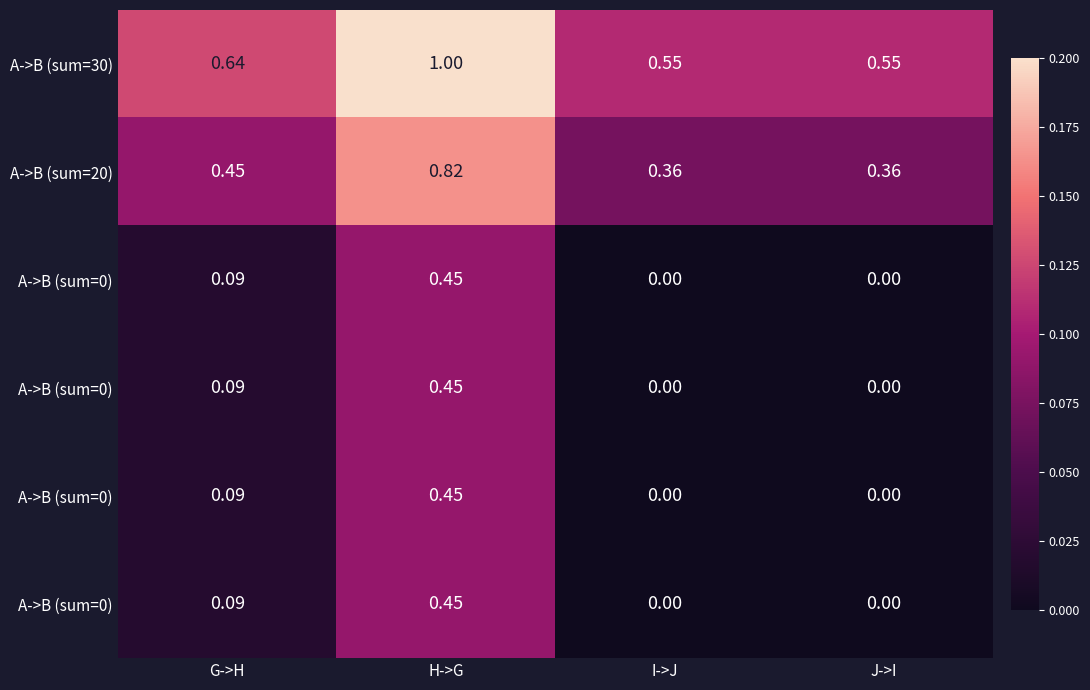

How many data points does each series have?

4